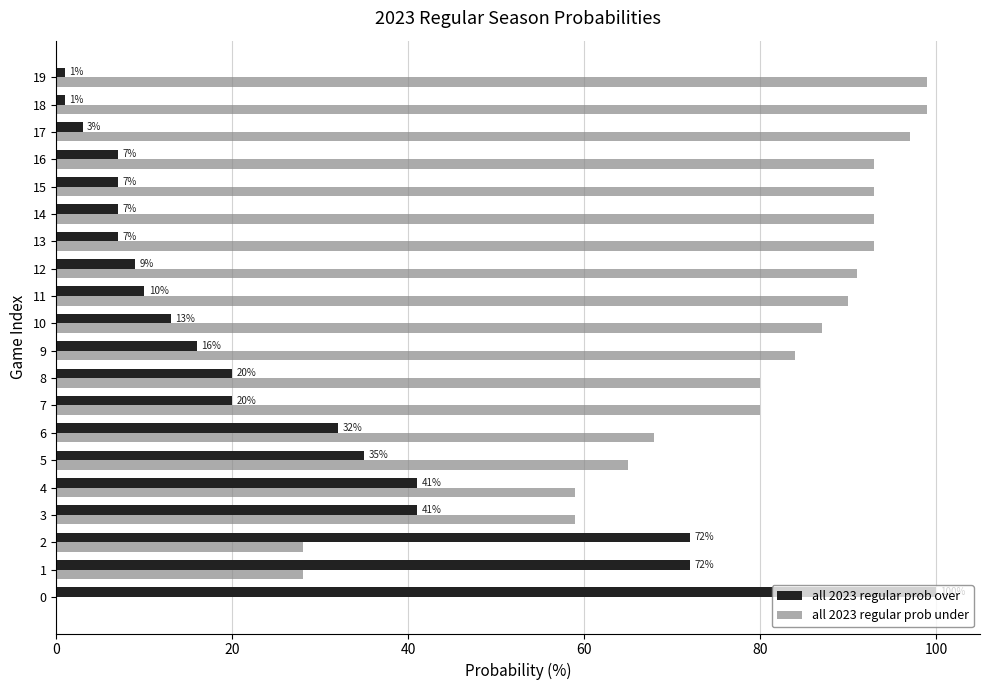

What is the greatest value displayed?

100